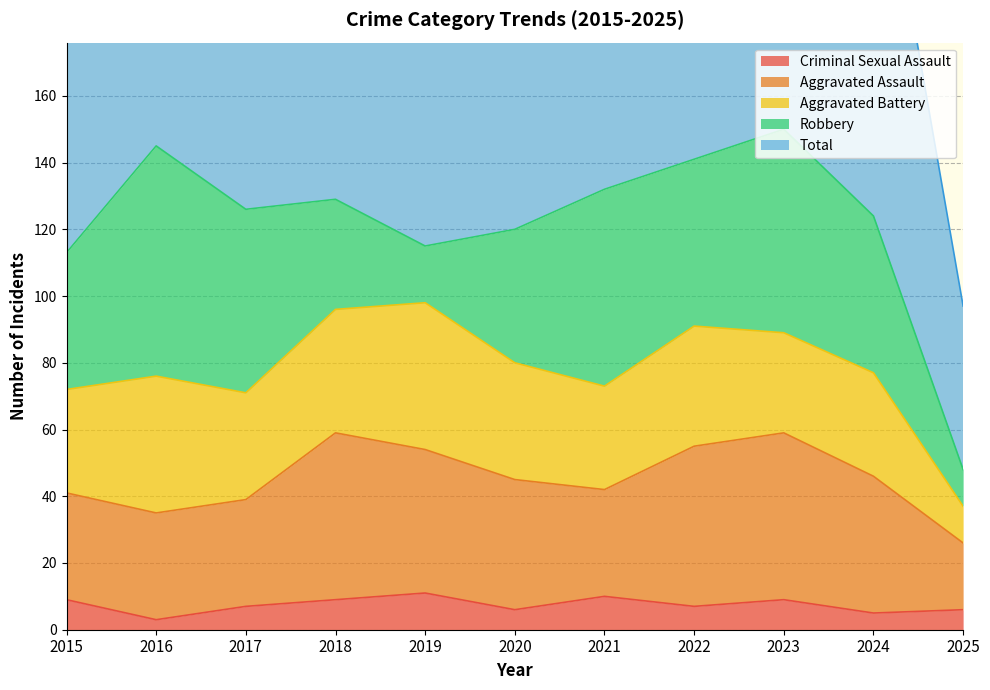

Reading left to right, what are all the values shown in this chart?

Aggravated Assault: 32	32	32	50	43	39	32	48	50	41	20
Aggravated Battery: 31	41	32	37	44	35	31	36	30	31	11
Criminal Sexual Assault: 9	3	7	9	11	6	10	7	9	5	6
Robbery: 41	69	55	33	17	40	59	50	61	47	11
Total: 116	147	128	129	115	124	134	143	153	127	49